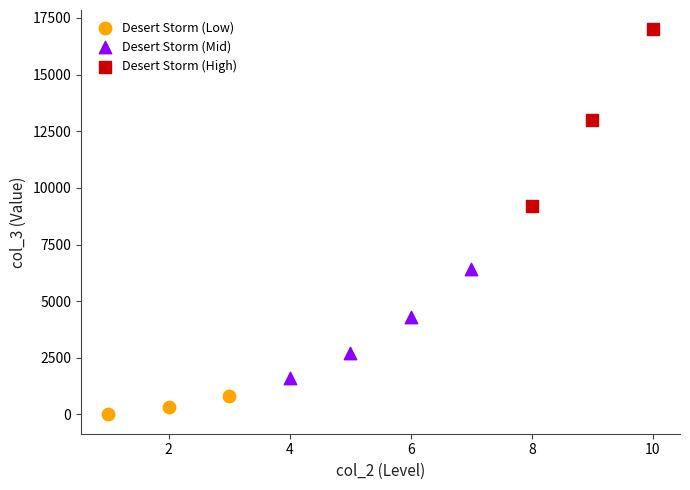

Which series reaches the maximum Y coordinate?

Desert Storm (High)